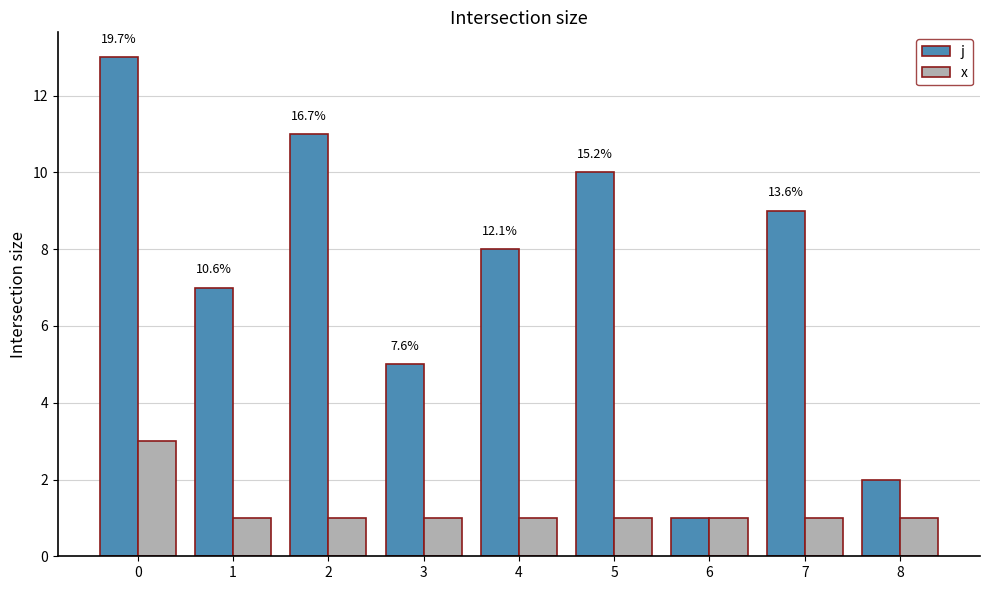

Which series has the widest spread of values?

j